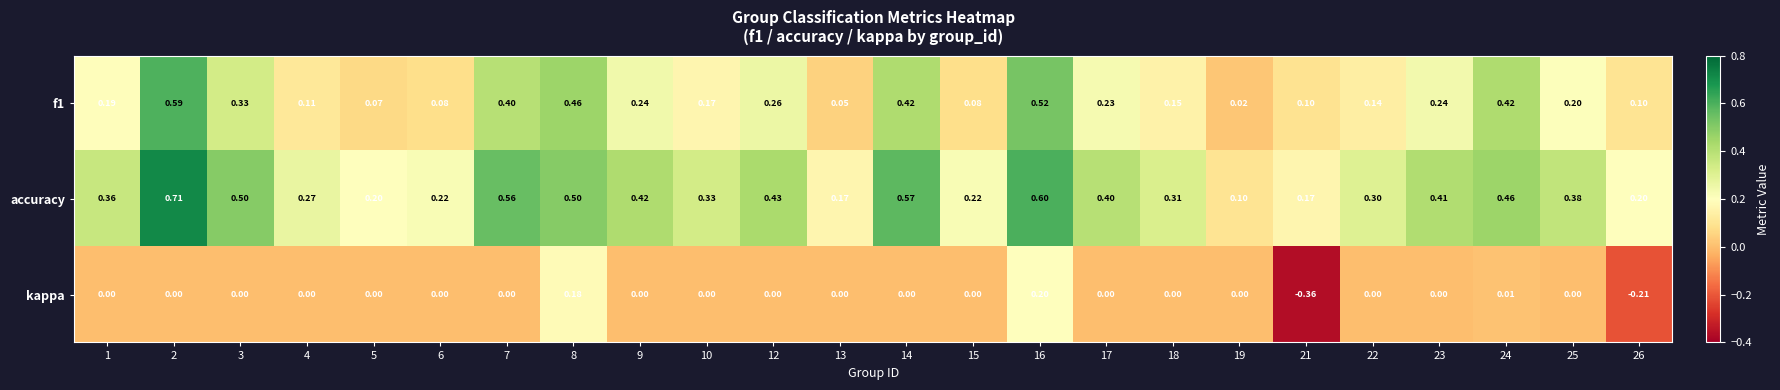

Is the value of f1 at 9 greater than the value of kappa at 17?

Yes